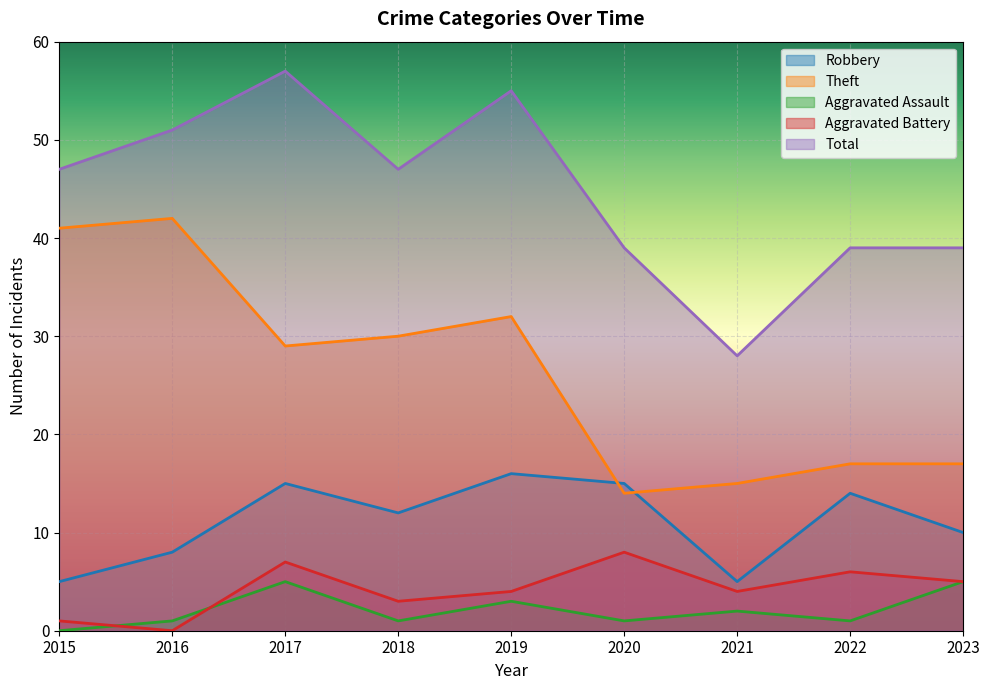

What is the value of the Total point at the 4th from the left?

47